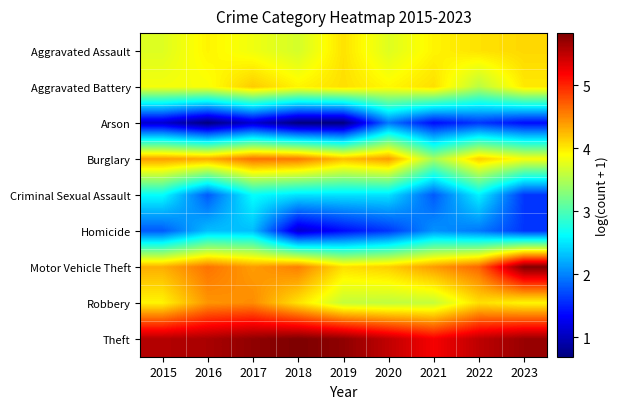

At how many categories does at least one series exceed 5?

9